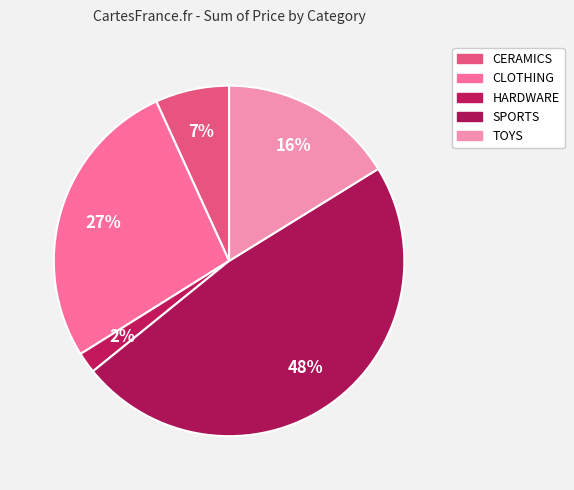

How many segments does this pie chart have?

5